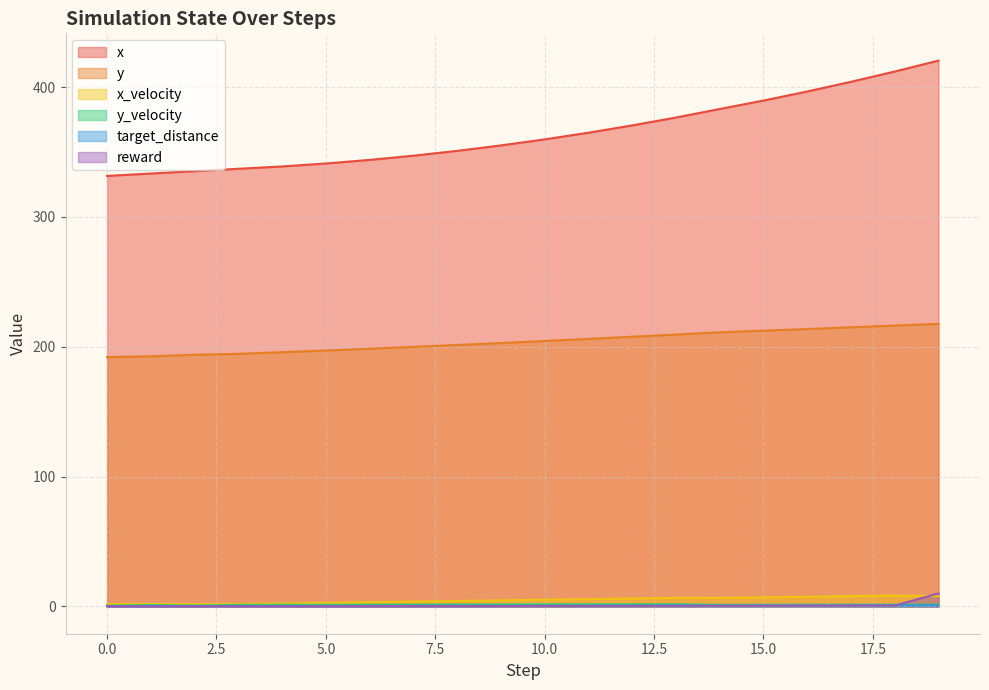

True or false: reward has more than 1 interior local peaks.

False